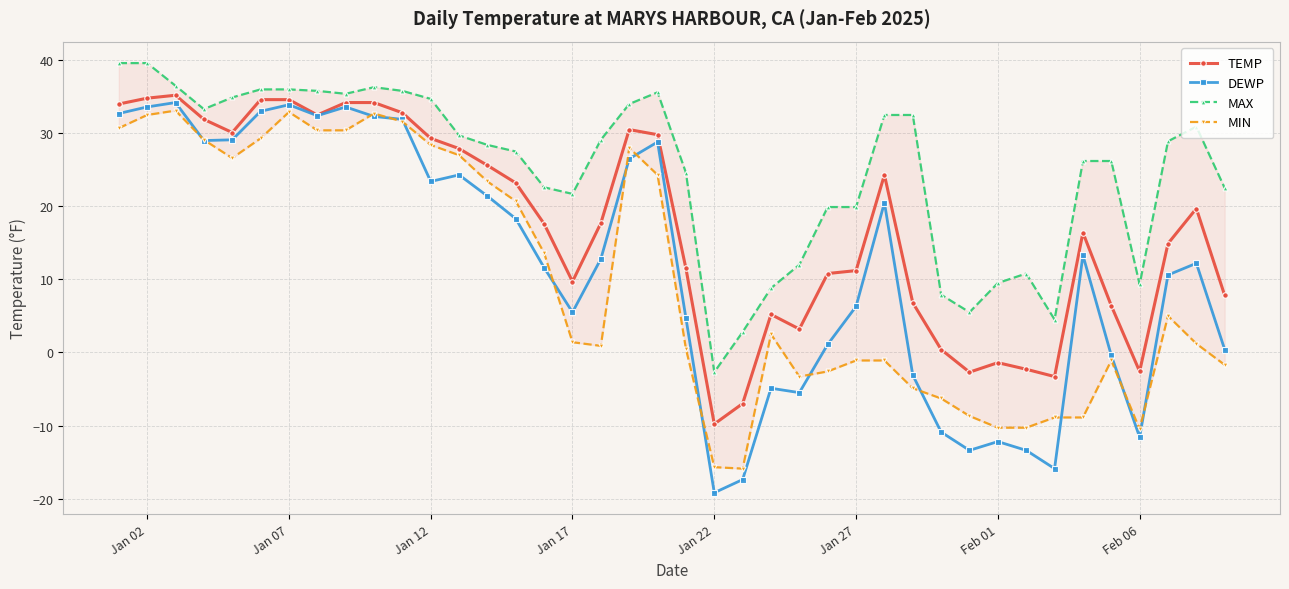

At which label does DEWP reach its minimum?

Jan 22